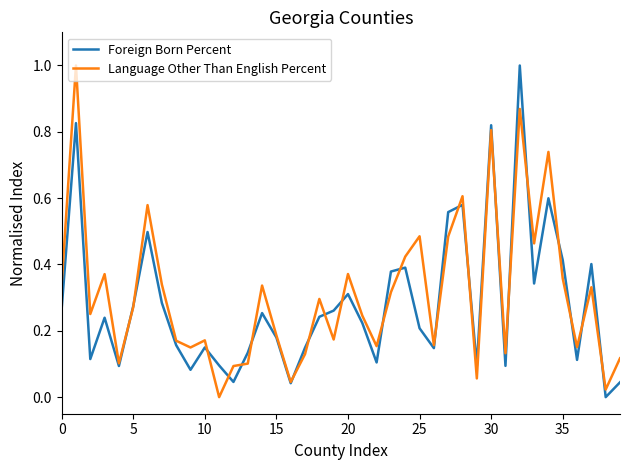

Count the number of data series in this chart.

2